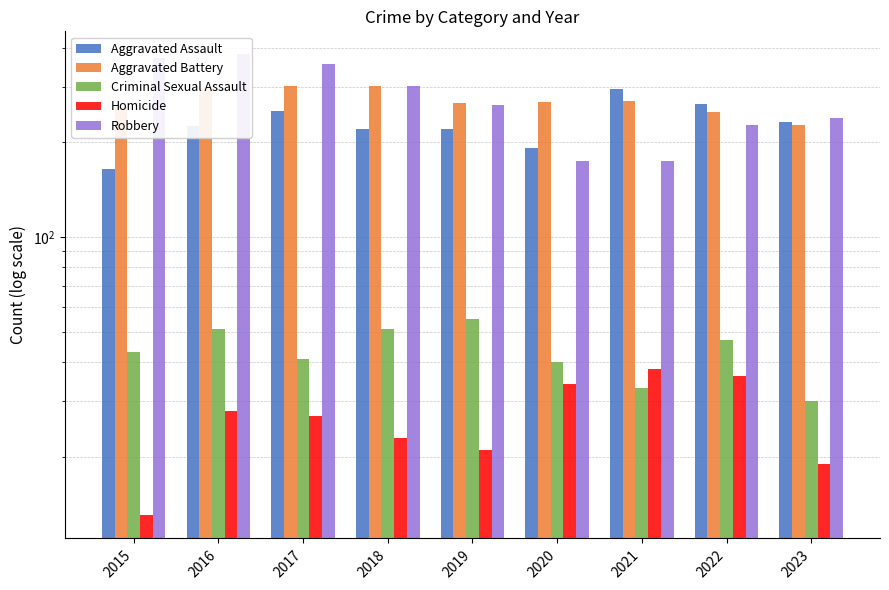

Rank the series at 2021 from highest to lowest value.

Aggravated Assault, Aggravated Battery, Robbery, Homicide, Criminal Sexual Assault